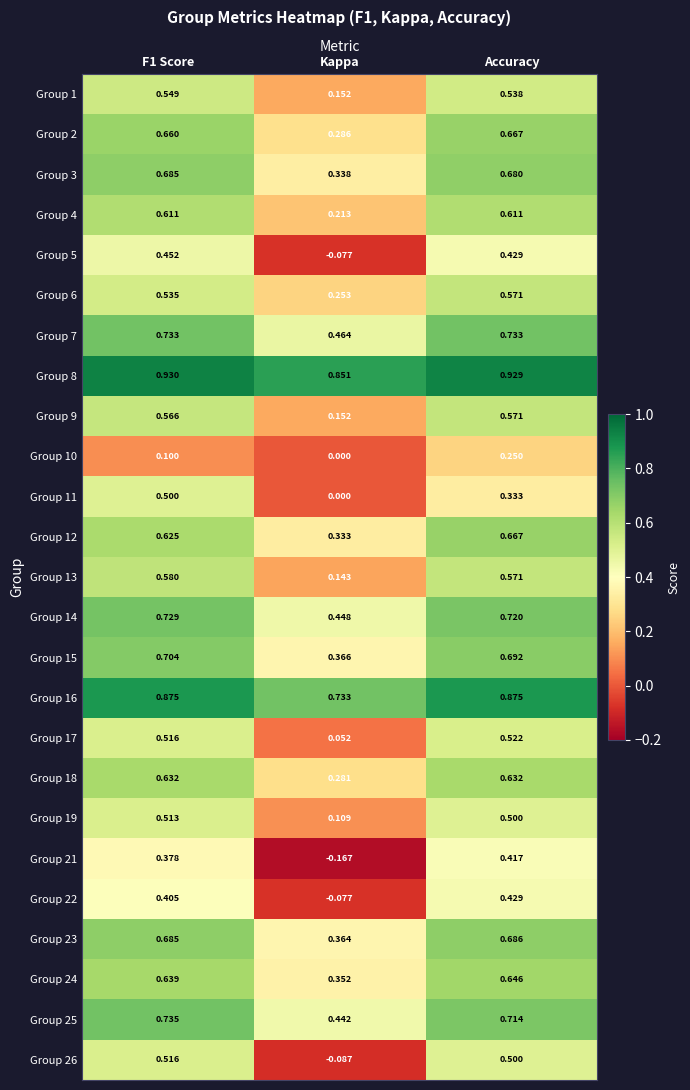

At which category is the sum across all series the highest?

Accuracy